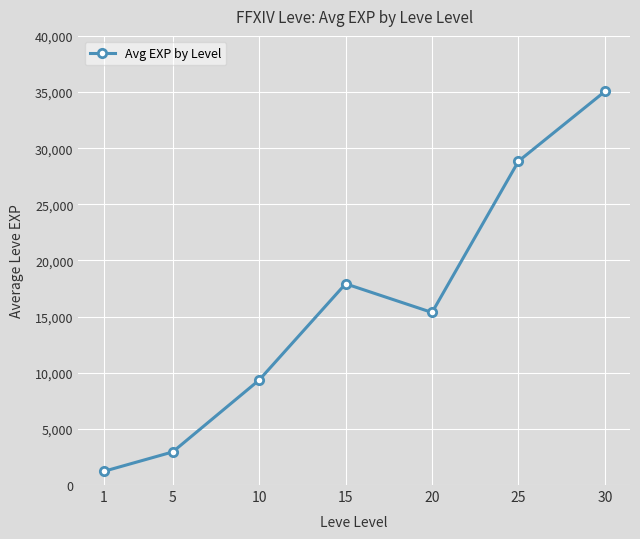

How many lines are shown in the chart?

1